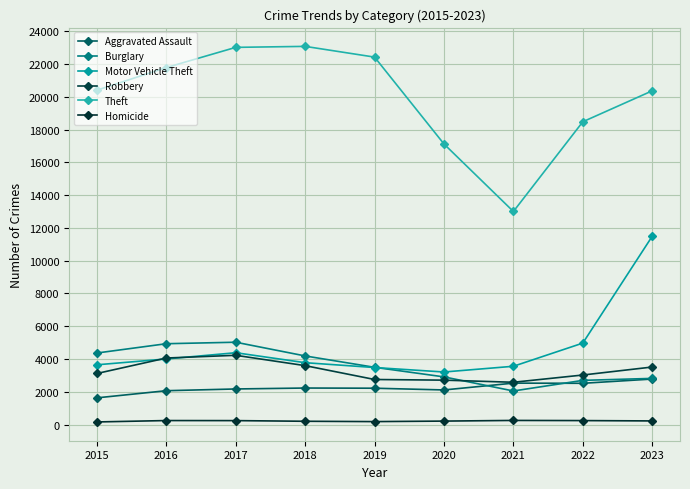

Where is the first local minimum for Robbery?

2021